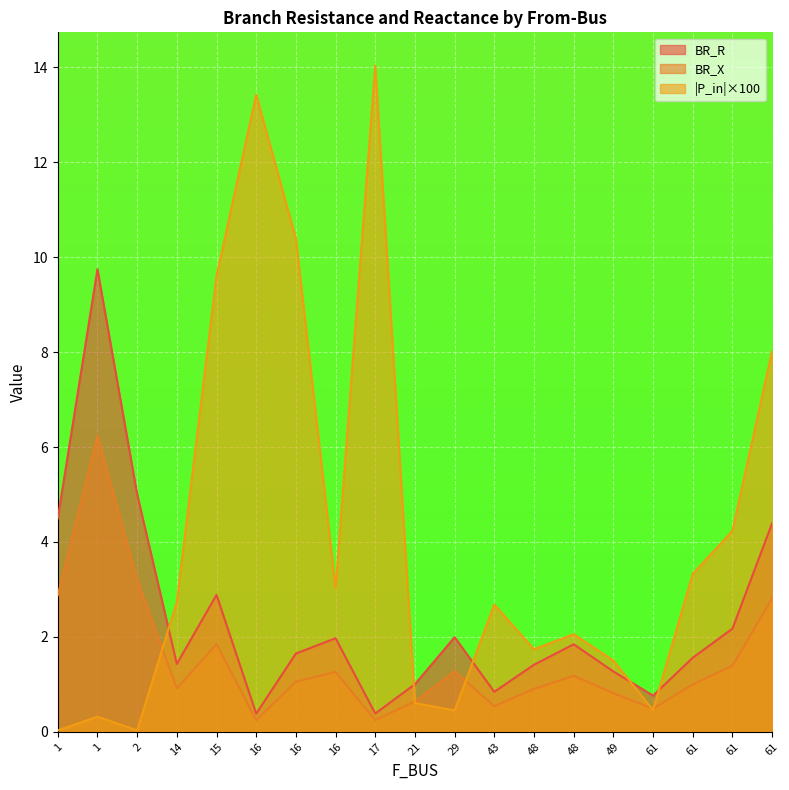

At which category does BR_X reach its first local valley?

14